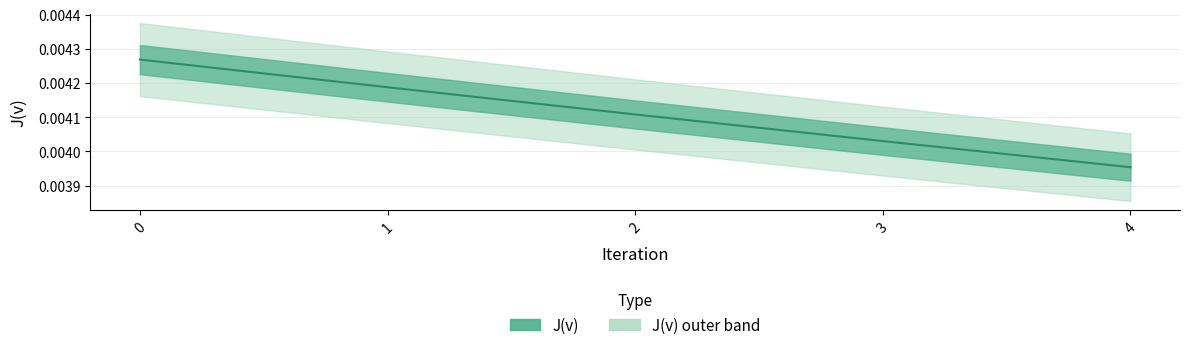

Where is the data nearest to the value 0?

4